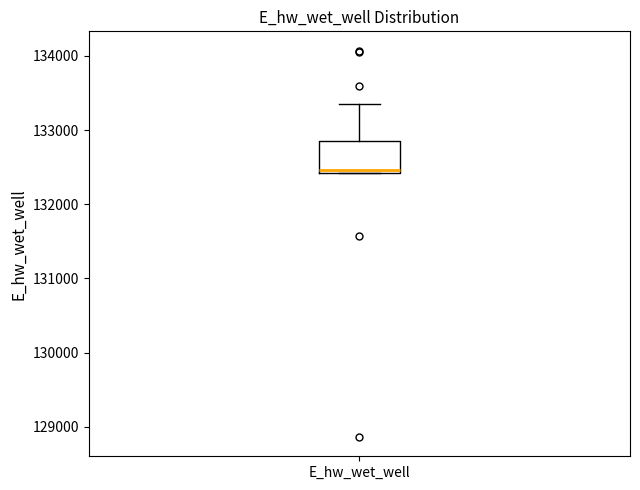

Where is the upper edge of the box for E_hw_wet_well on the y-axis? The values are not printed on the chart, so give them approximately, as read against the axis.

132900